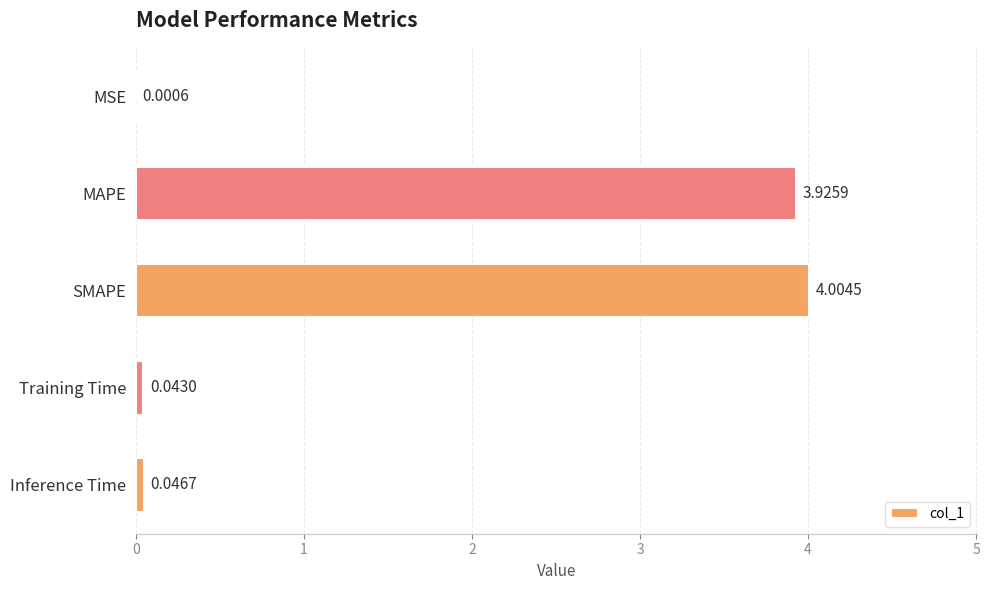

Which label corresponds to the largest value in the chart?

SMAPE